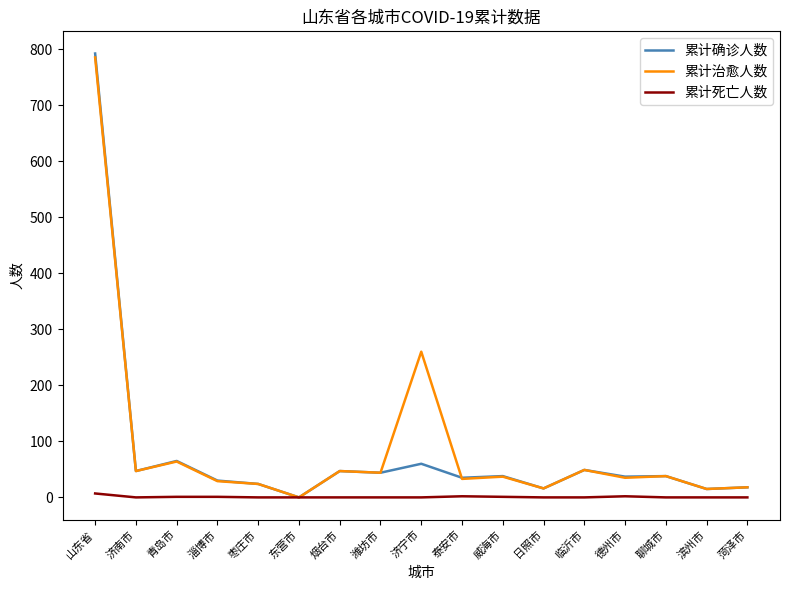

What is the difference between the highest and lowest values at 济南市?

47